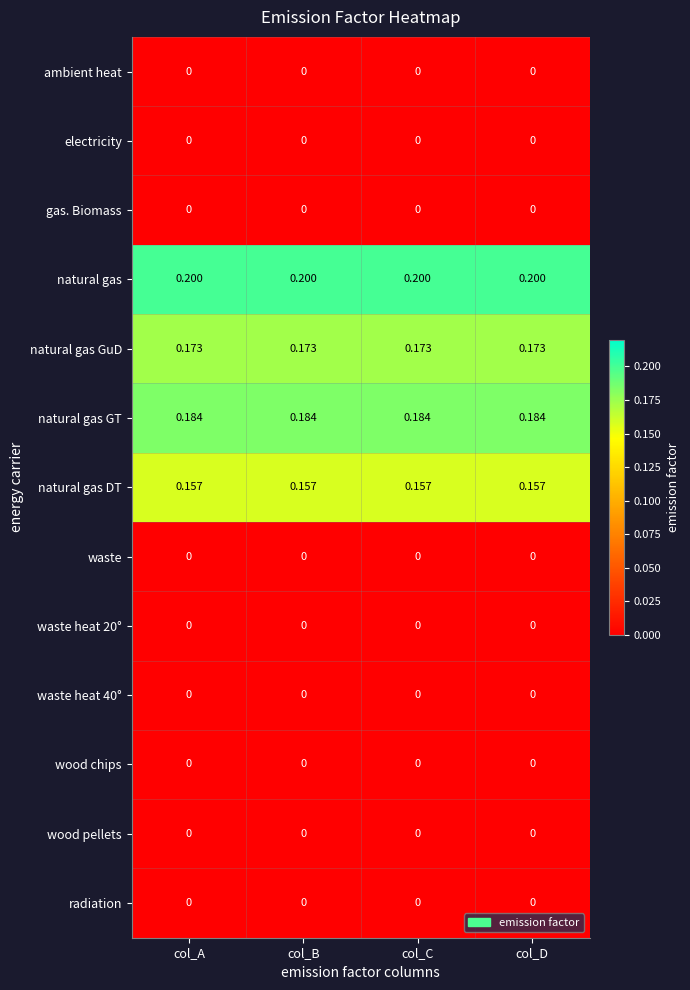

Which series has the largest total across all categories?

natural gas